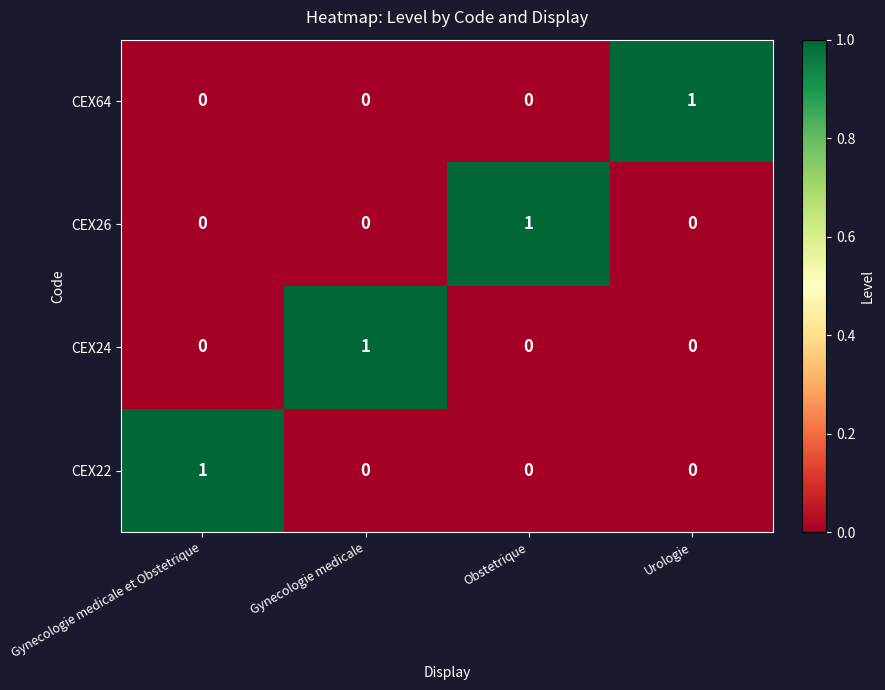

Count the number of data series in this chart.

4